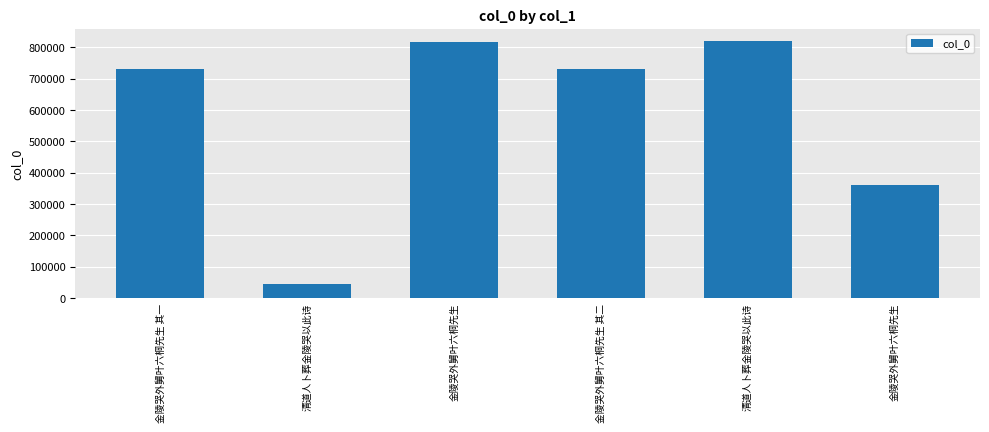

What is the difference between the second highest and second lowest values?

456542